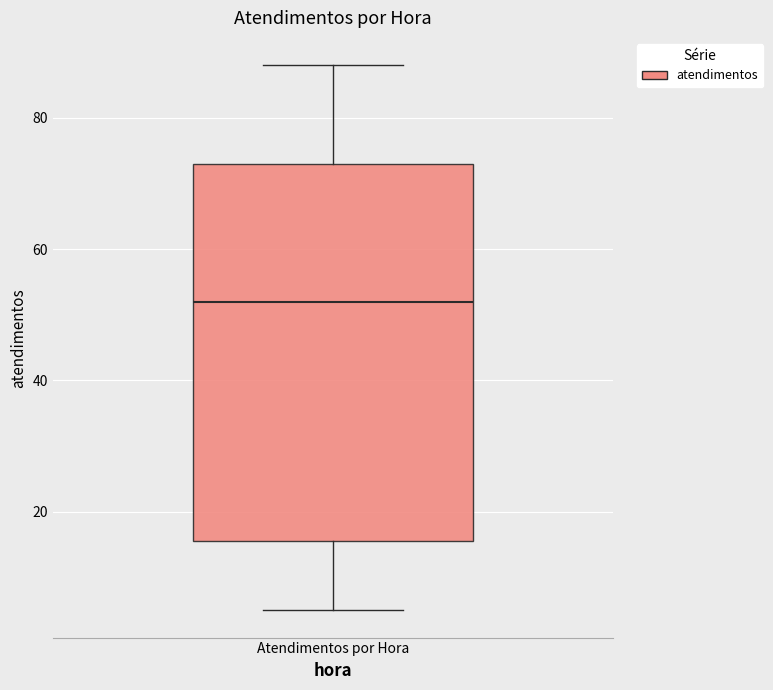

Read this box plot against the y-axis: the position of the median line, the range covered by the box, and the ends of both whiskers. The values are not printed on the chart, so give them approximately, as read against the axis.

median 52, box 16 to 74, whiskers 6 to 88